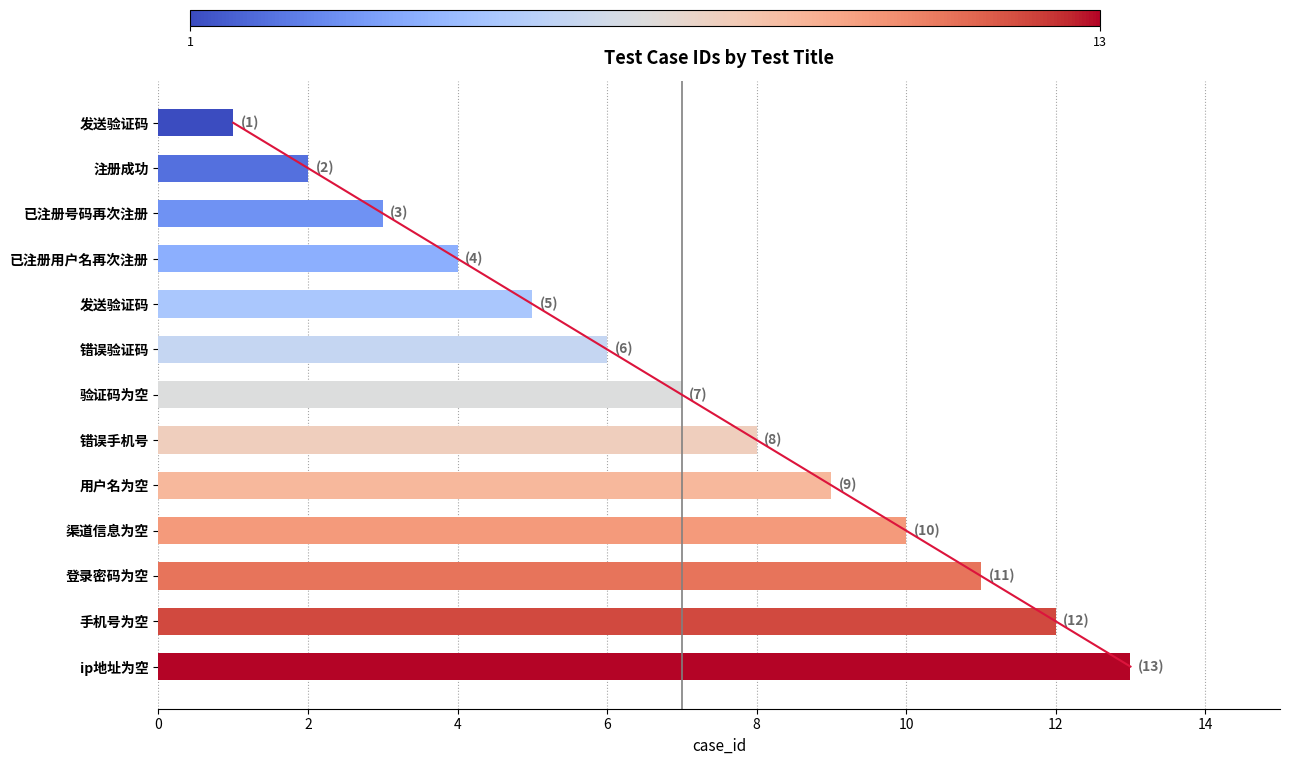

What is the smallest value displayed?

1